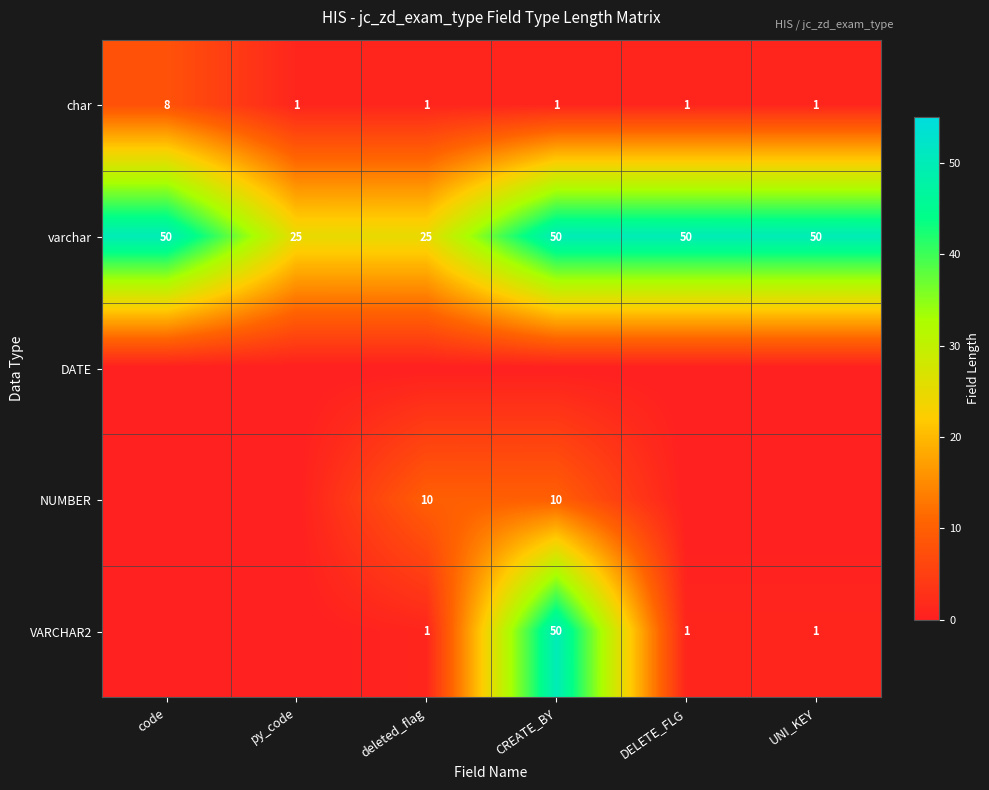

Is it true that varchar equals 50 at DELETE_FLG?

True